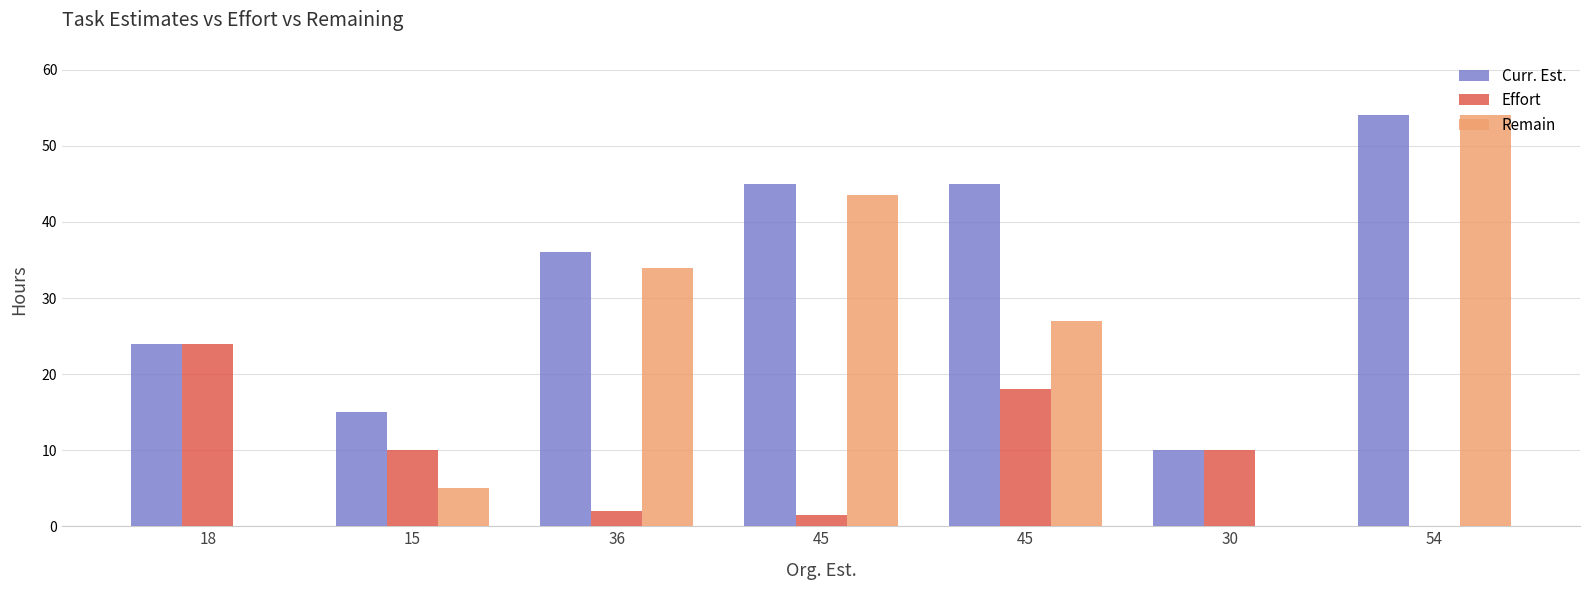

Where is Effort nearest to the value 12?

15